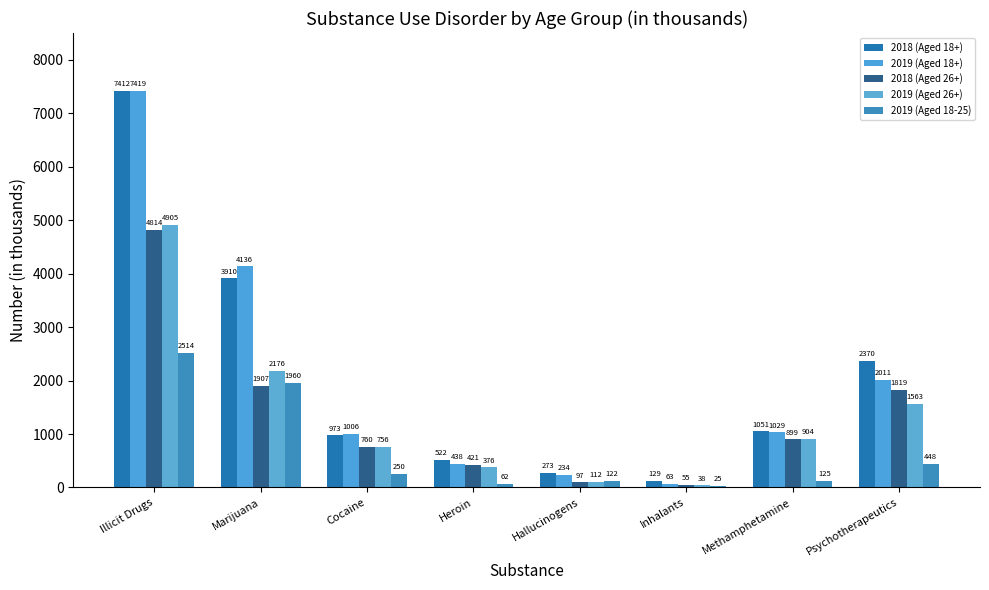

The value of 2019 (Aged 18-25) at Inhalants is 17. True or false?

False